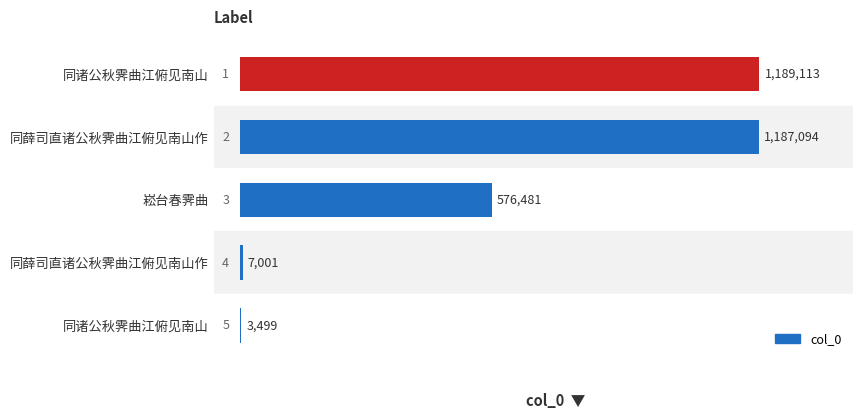

Are the bars horizontal?

Yes